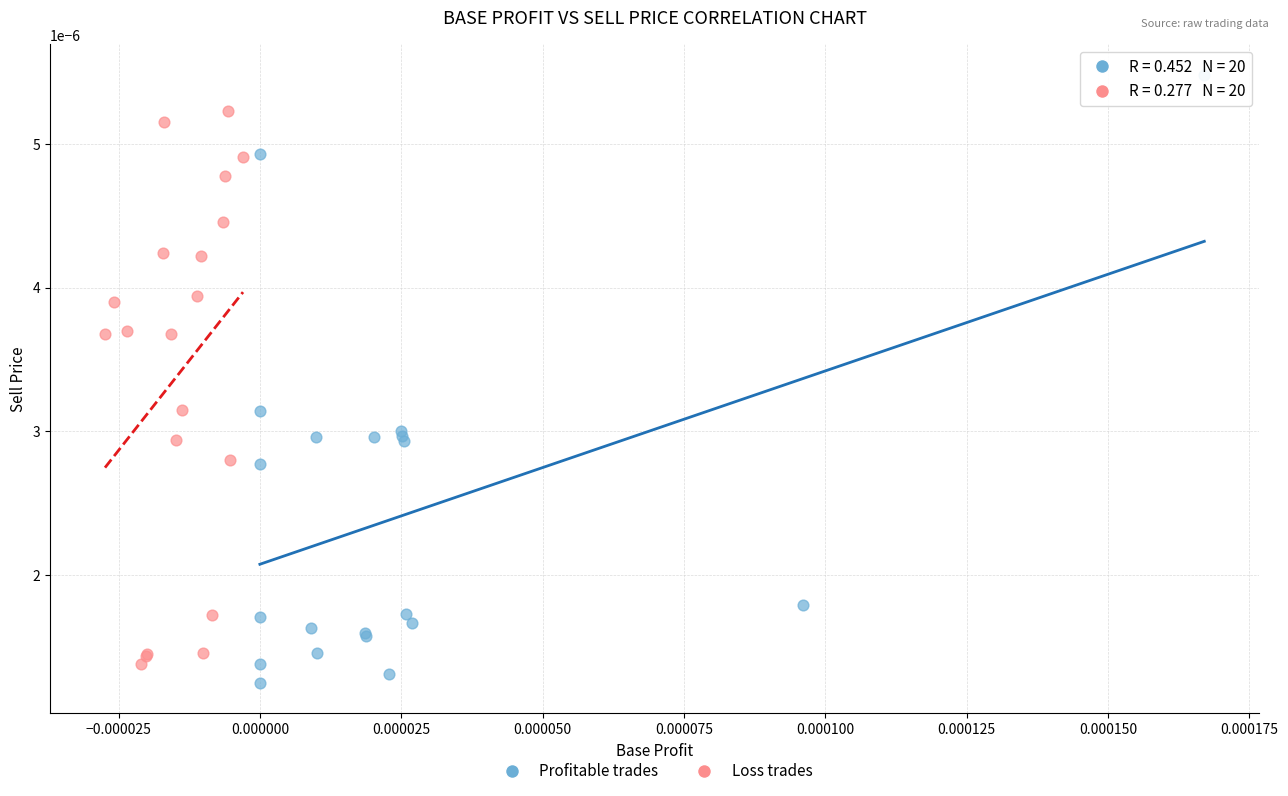

Which series has the largest Y range (max minus min)?

Profitable trades